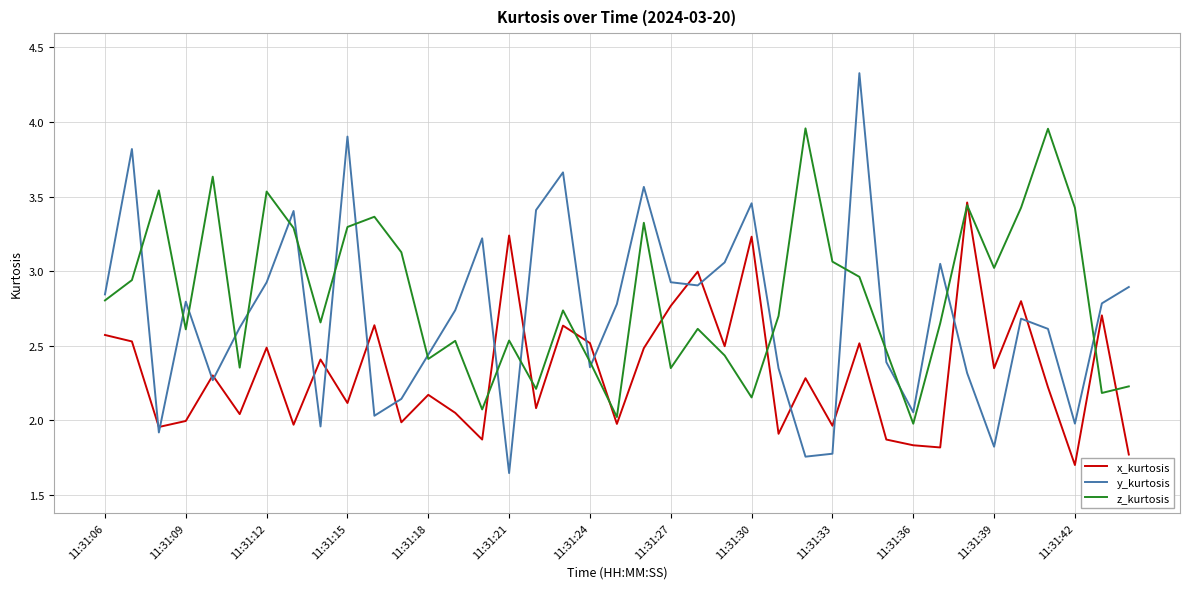

Which series ends up on top after the final intersection of x_kurtosis and y_kurtosis?

y_kurtosis